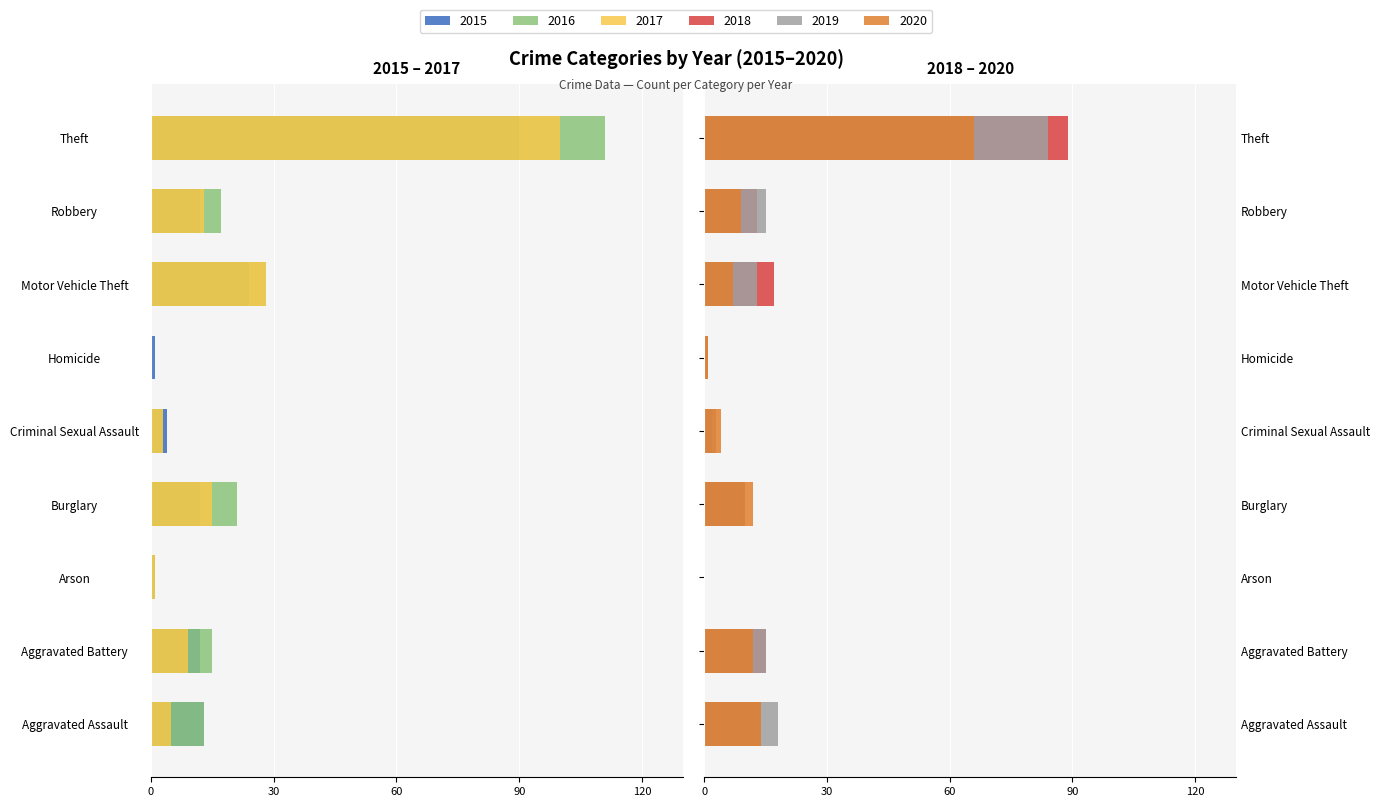

What position from the right is Criminal Sexual Assault?

5